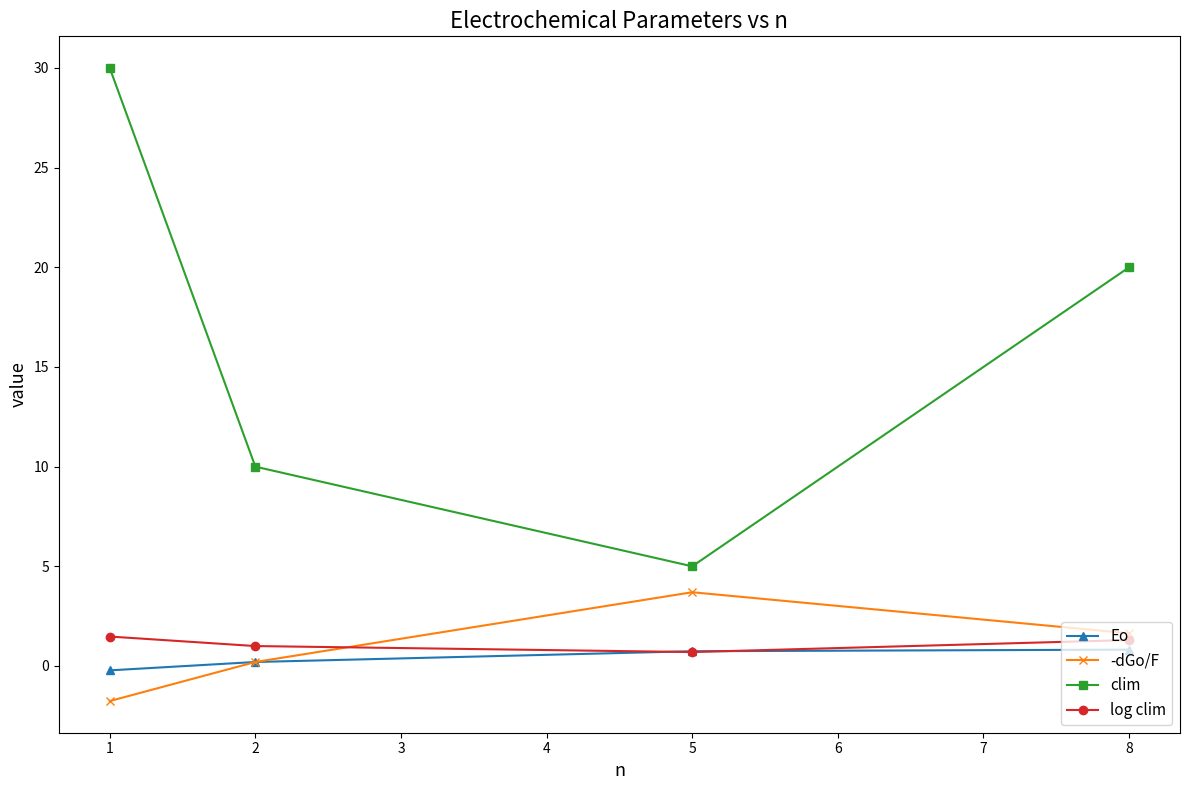

List the labels in order of clim value, smallest first.

5, 2, 8, 1